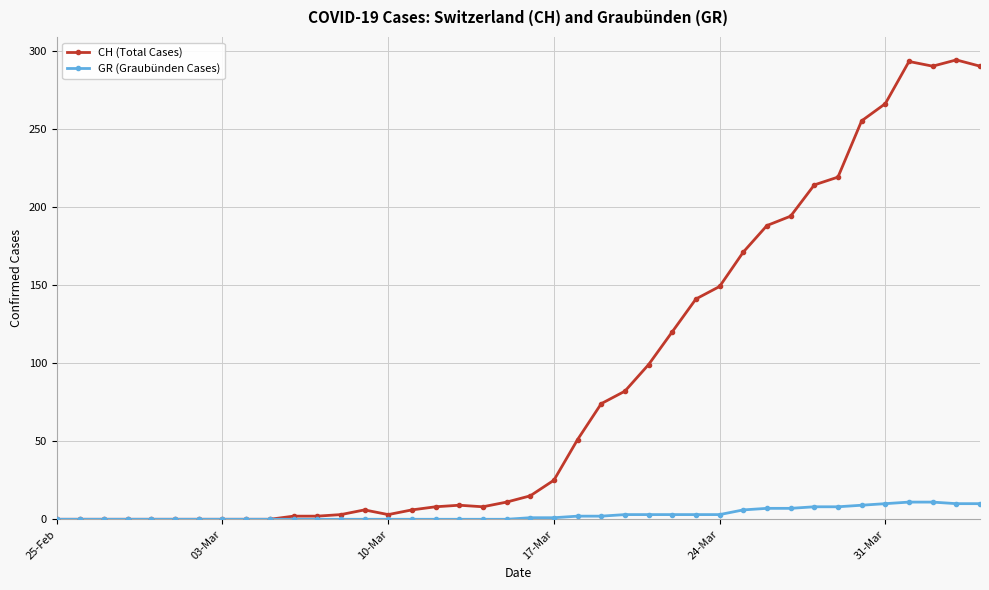

True or false: CH (Total Cases) has more than 2 points higher than both neighbors.

True